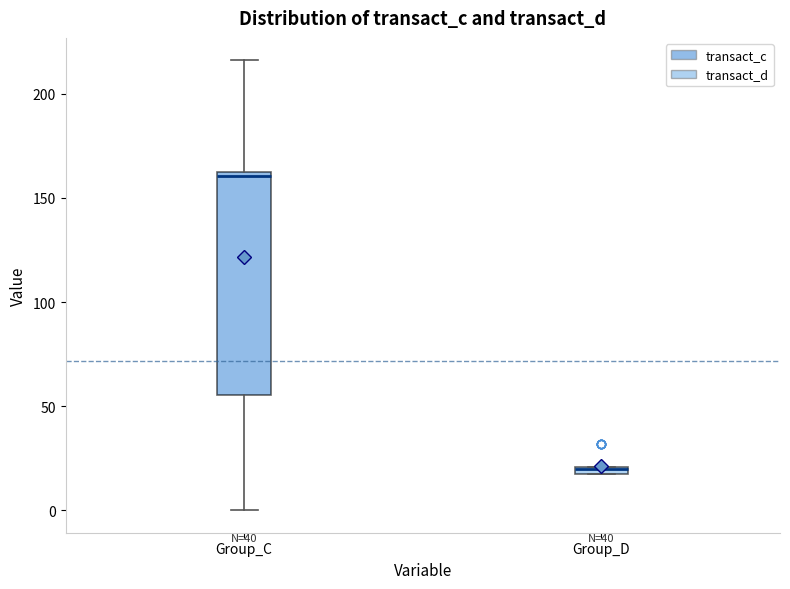

Comparing the boxes themselves (not the whiskers), which one is the tallest?

Group_C